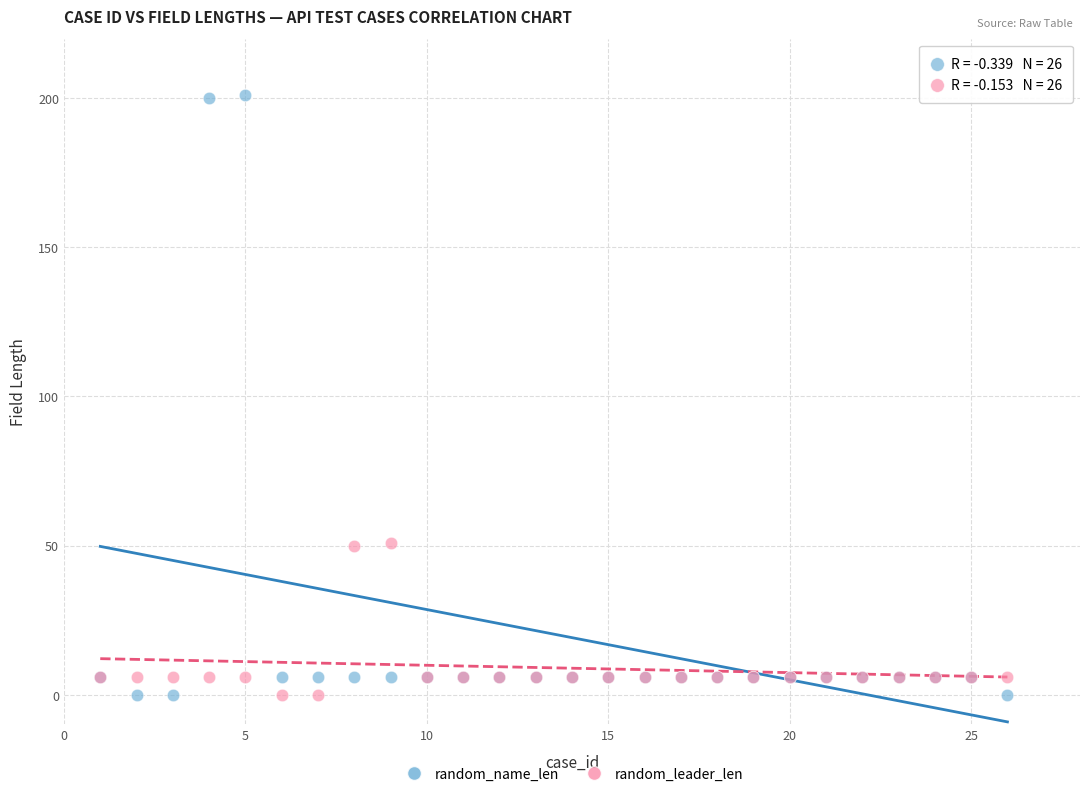

What is the X range (max minus min) for the scatter plot?

25